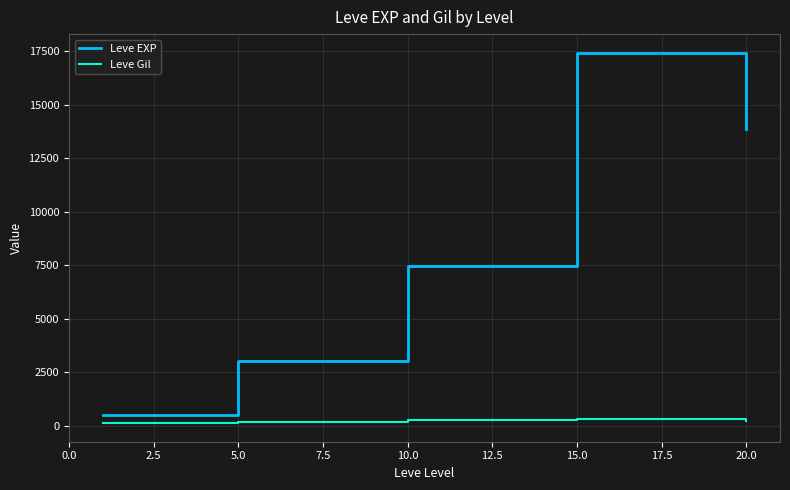

True or false: Leve EXP and Leve Gil cross at least once.

False